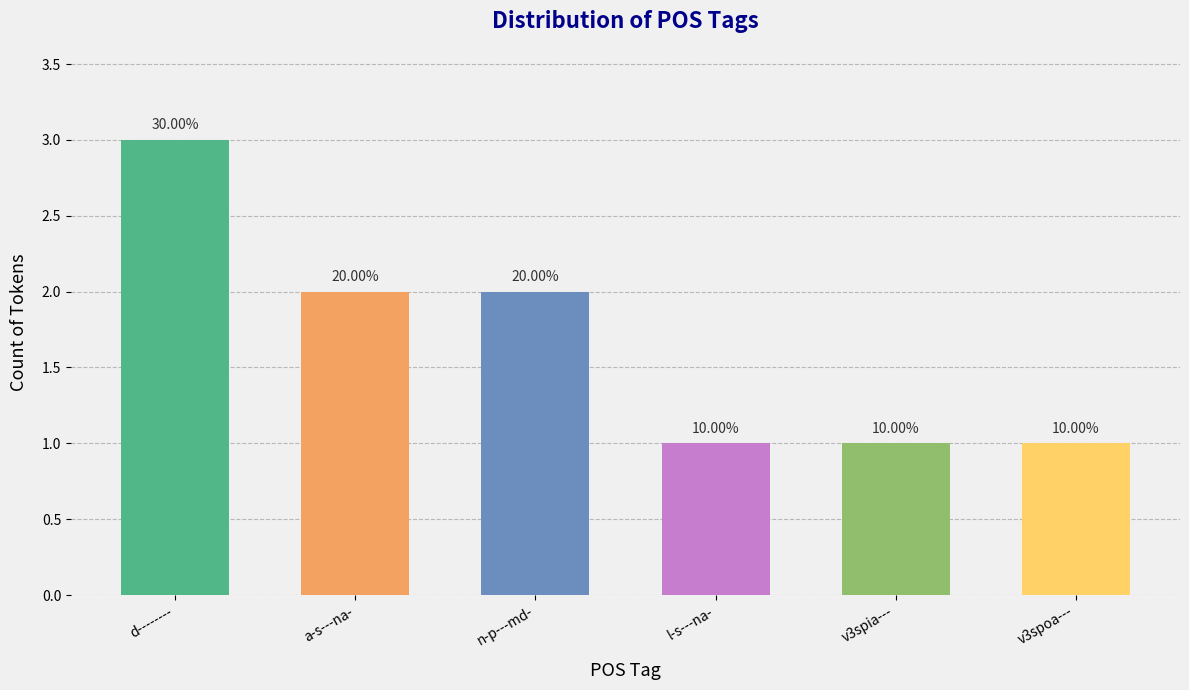

Does the chart contain any negative values?

No